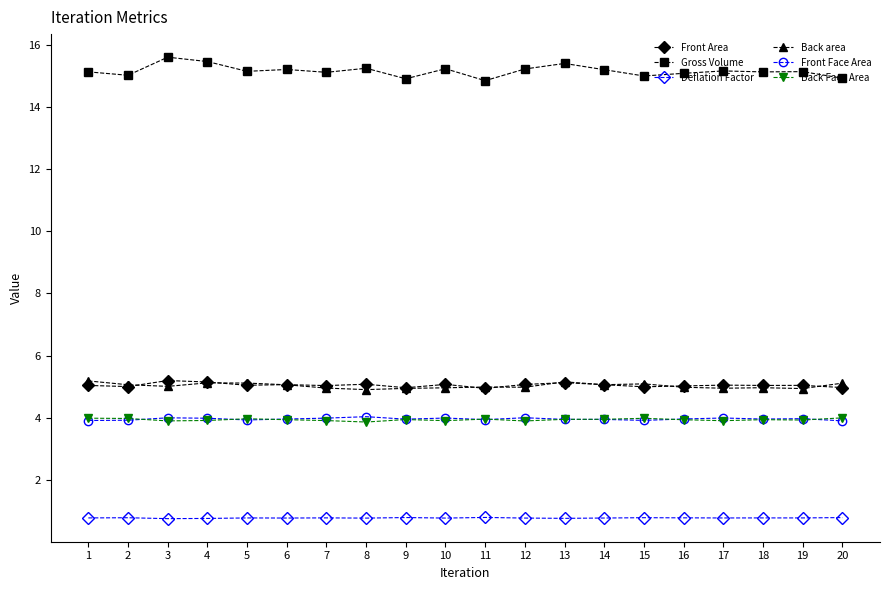

What is the value of the Back Face Area point at the 1st from the left?

4.0